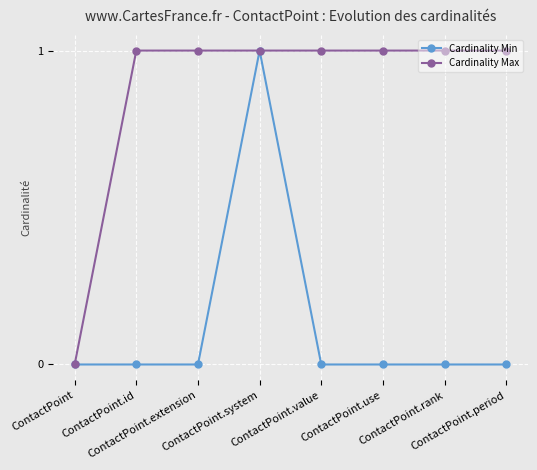

List the series in order of their overall mean, highest first.

Cardinality Max, Cardinality Min